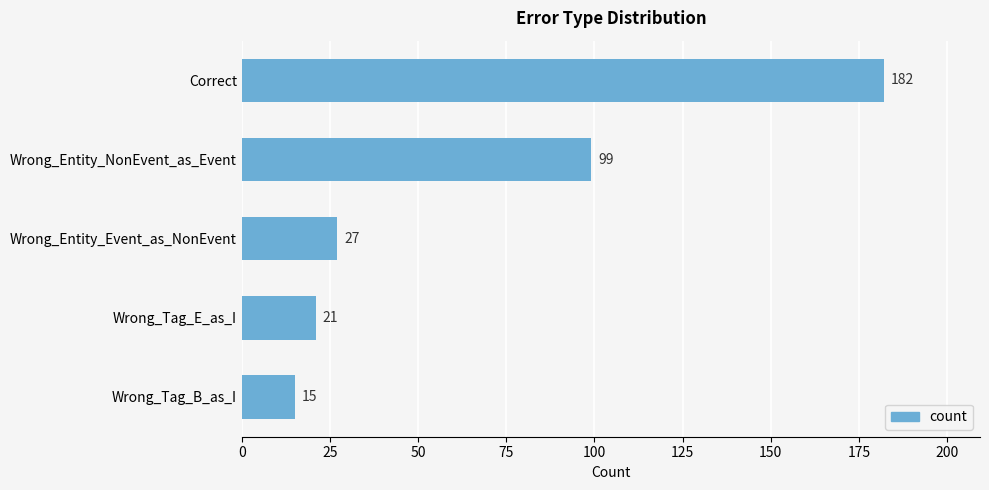

Reading top to bottom, list all the values displayed in this chart.

182	99	27	21	15